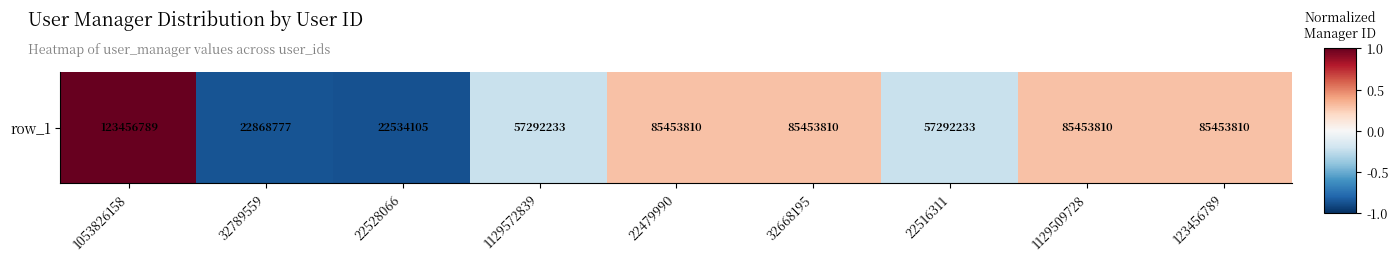

True or false: the data shows 1.4 at 1053826158.

False